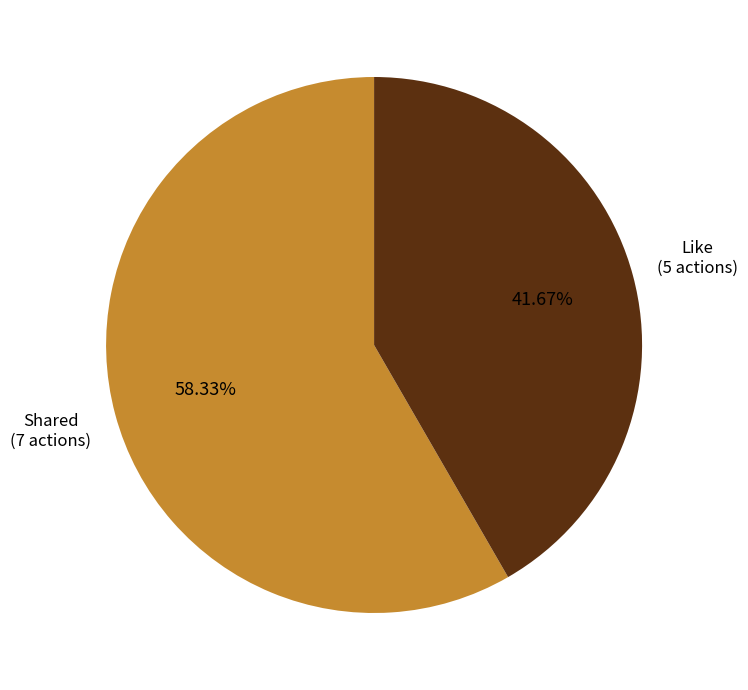

To the nearest percent, what portion does Like represent?

42%